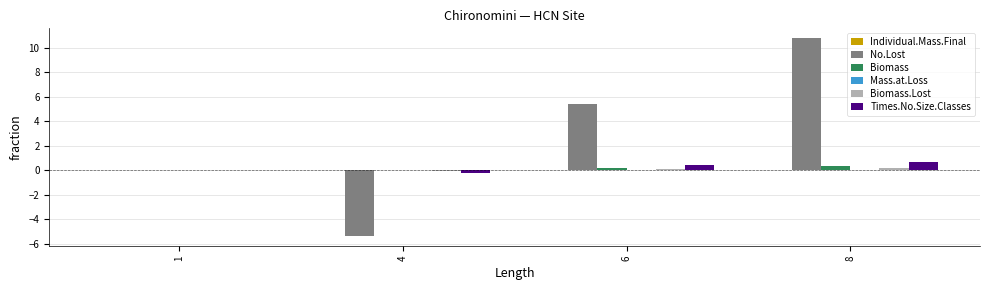

Count the number of categories in the chart.

4